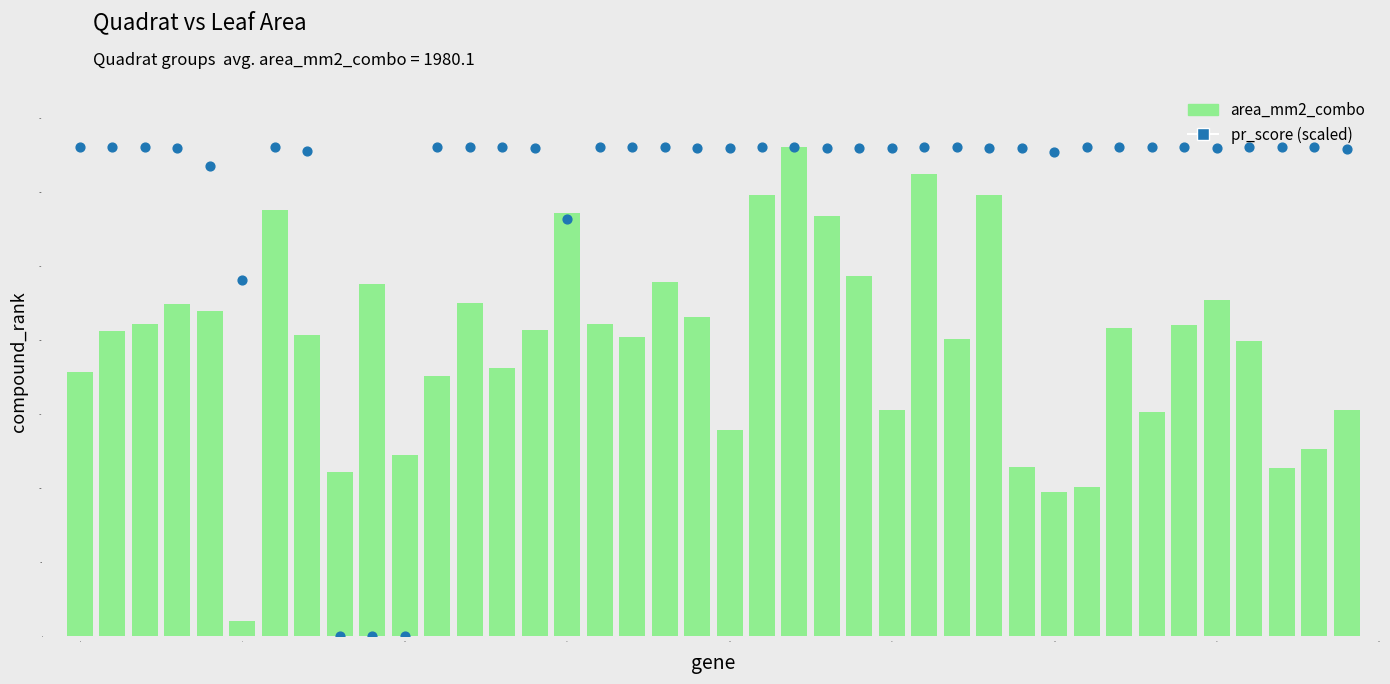

Which series has the widest spread of Y values?

pr_score (scaled)